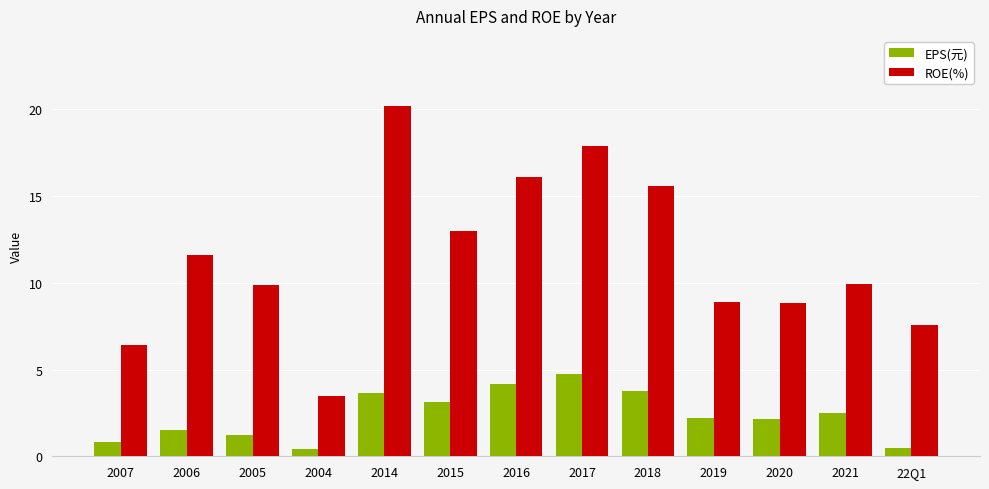

What is the difference between the EPS(元) values at 2015 and 2007?

2.3